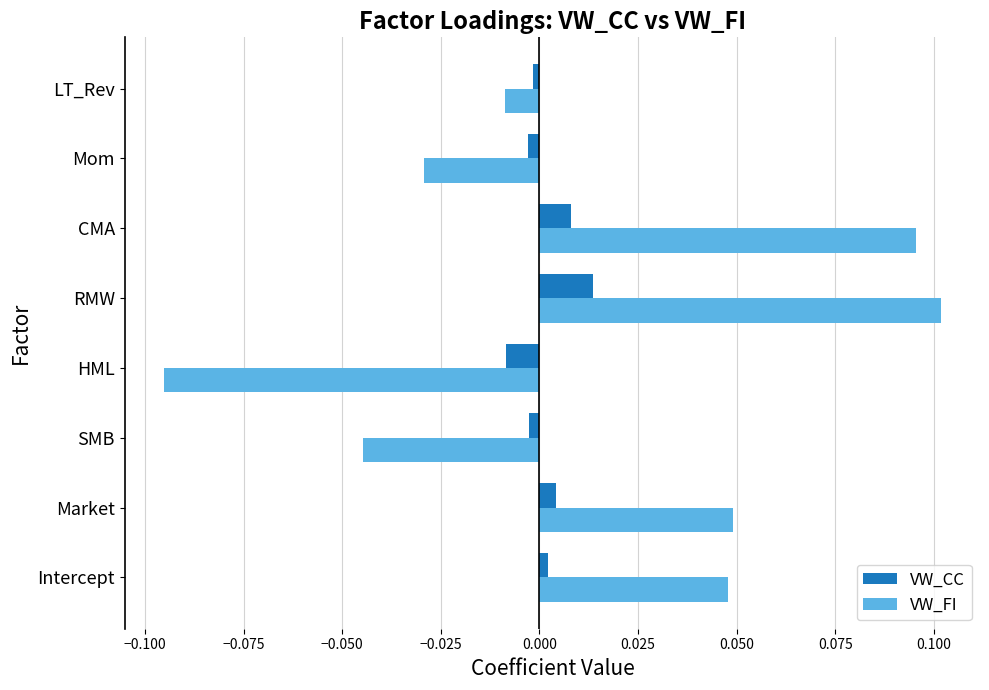

How many values in VW_CC are below zero?

4